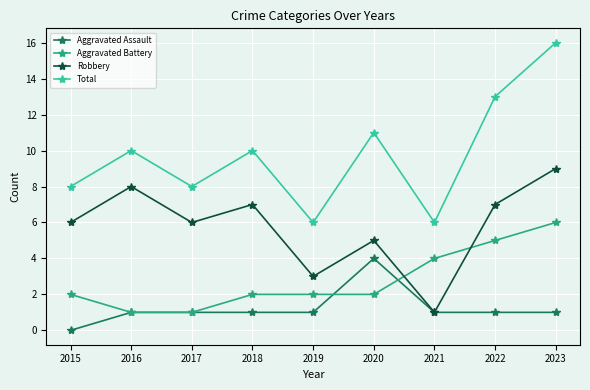

What is the sum of all Robbery values?

52